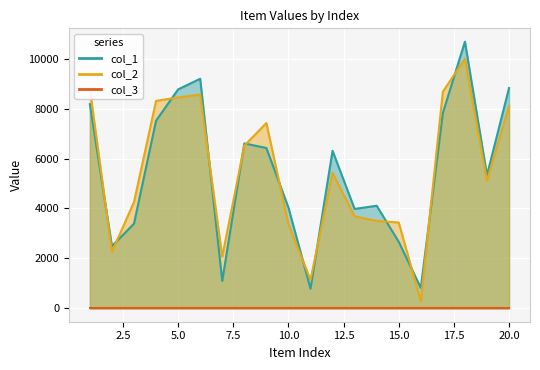

After their last crossing, which series has the higher values: col_1 or col_2?

col_1